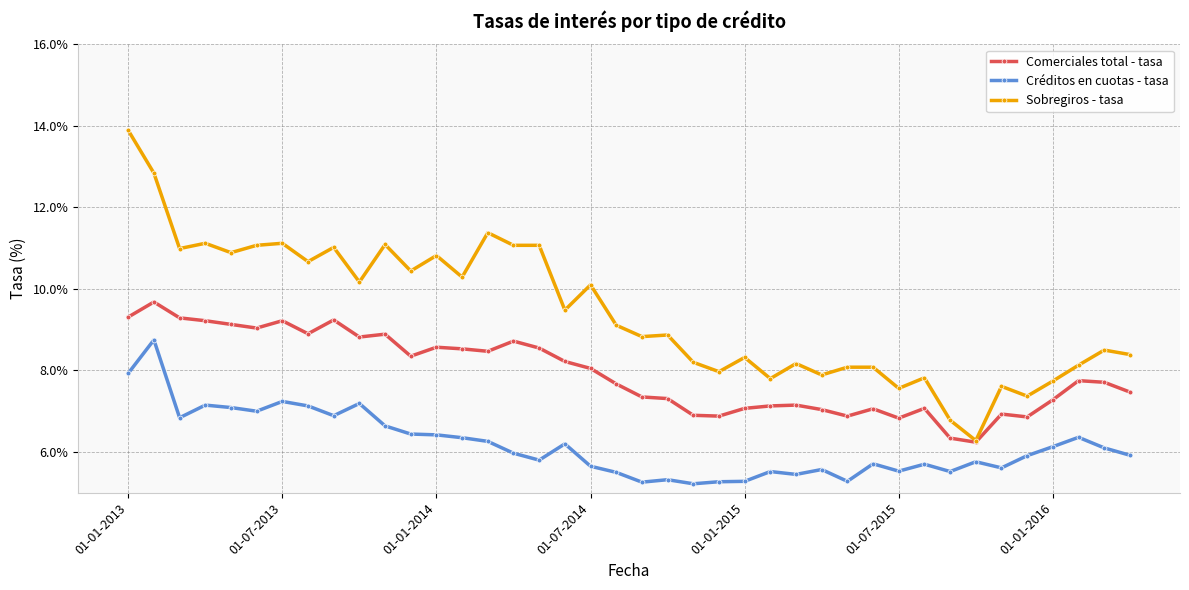

At how many categories does at least one series exceed 7?

38